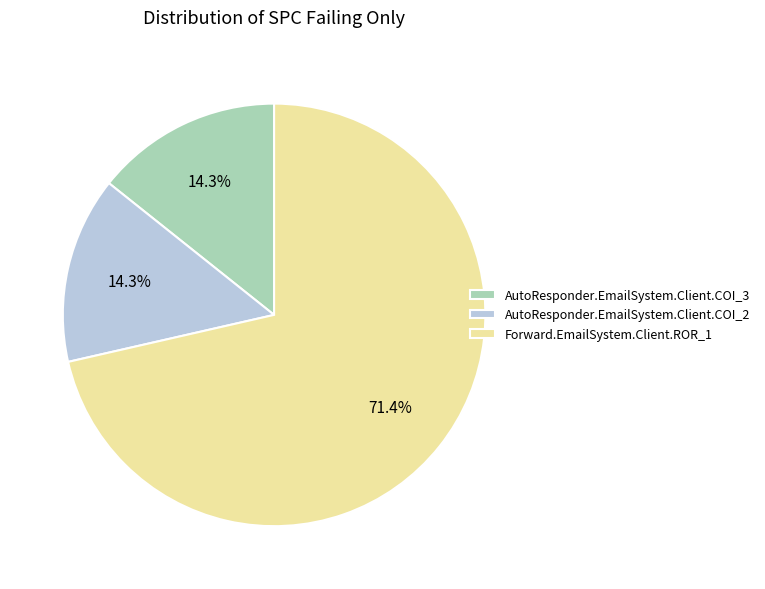

Which slice is the largest?

Forward.EmailSystem.Client.ROR_1